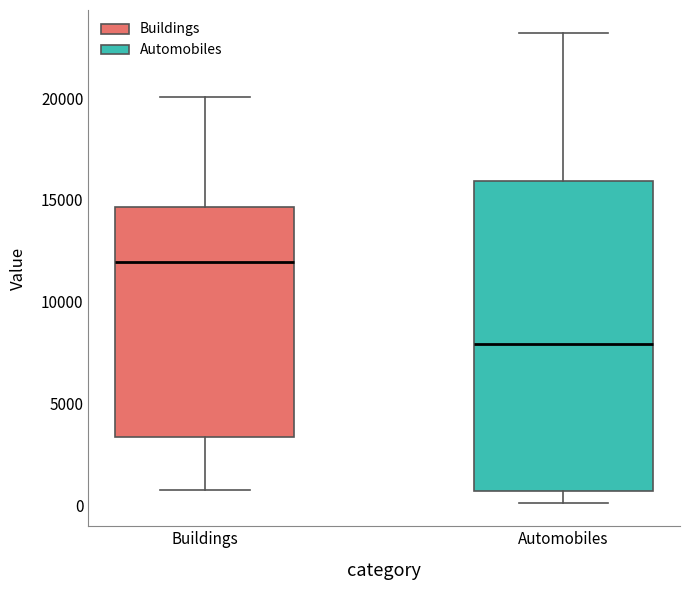

Where is the lower edge of the box for Automobiles on the y-axis? The values are not printed on the chart, so give them approximately, as read against the axis.

500